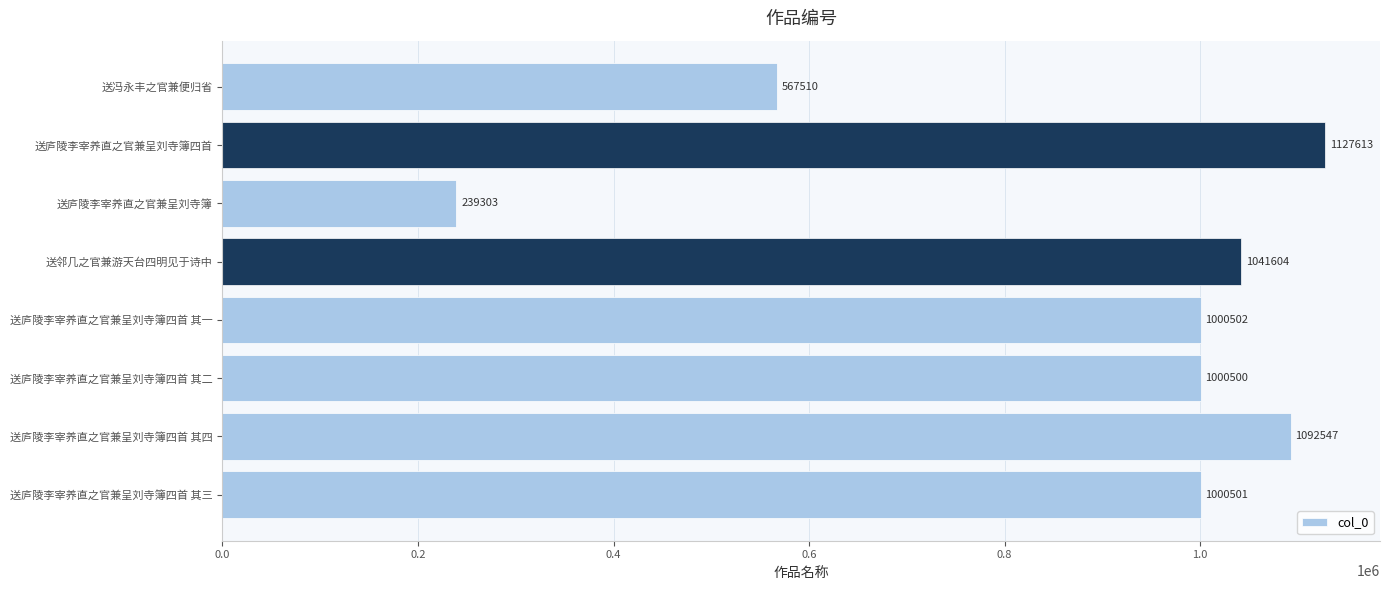

Which has a higher value, 送庐陵李宰养直之官兼呈刘寺簿四首 其二 or 送庐陵李宰养直之官兼呈刘寺簿四首?

送庐陵李宰养直之官兼呈刘寺簿四首